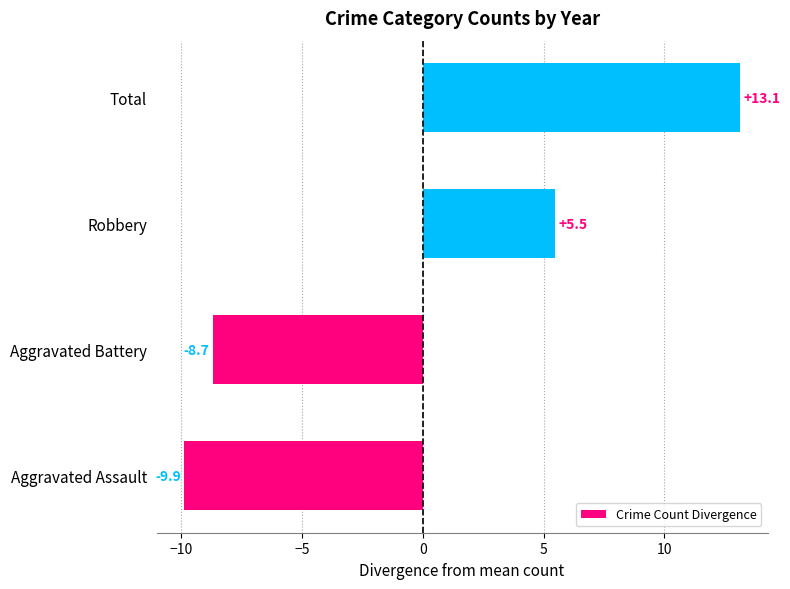

What is the minimum value shown in the chart?

-9.9